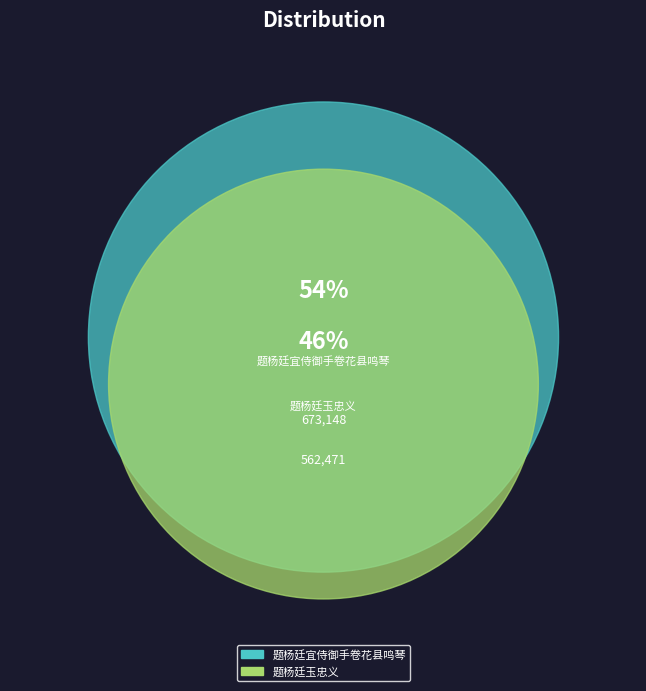

What percentage is the 题杨廷宜侍御手卷花县鸣琴 slice, to the nearest percent?

54%